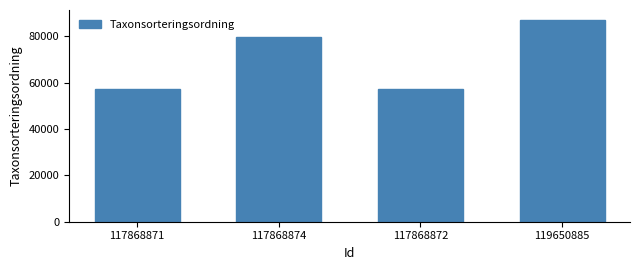

What is the greatest value displayed?

86920